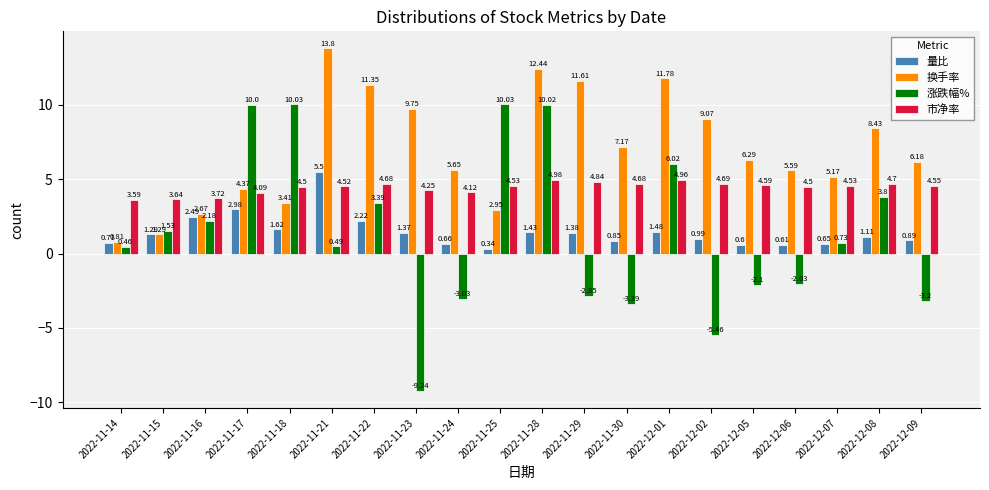

The 市净率 series shows 6.4 at 2022-12-09. True or false?

False